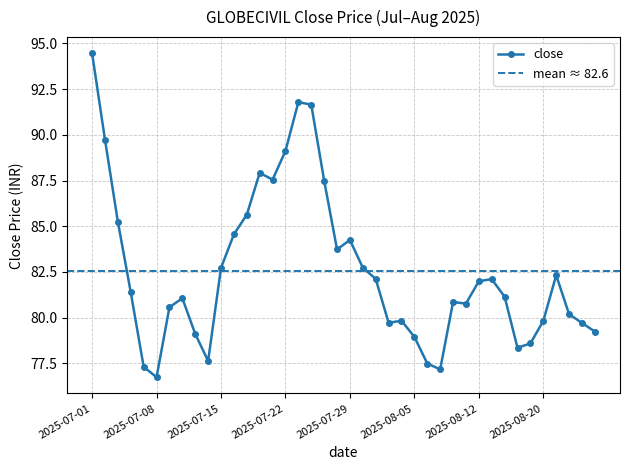

Is this an area chart (filled region under the line)?

No